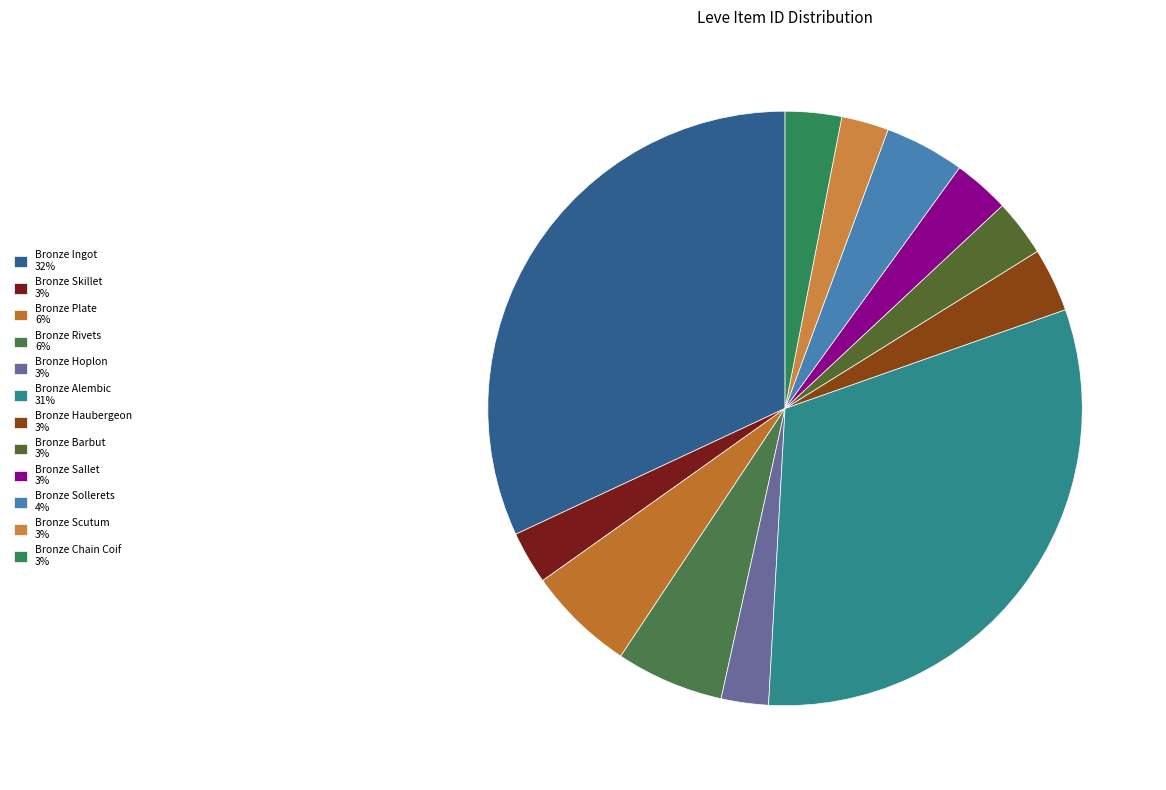

How many segments does this pie chart have?

12